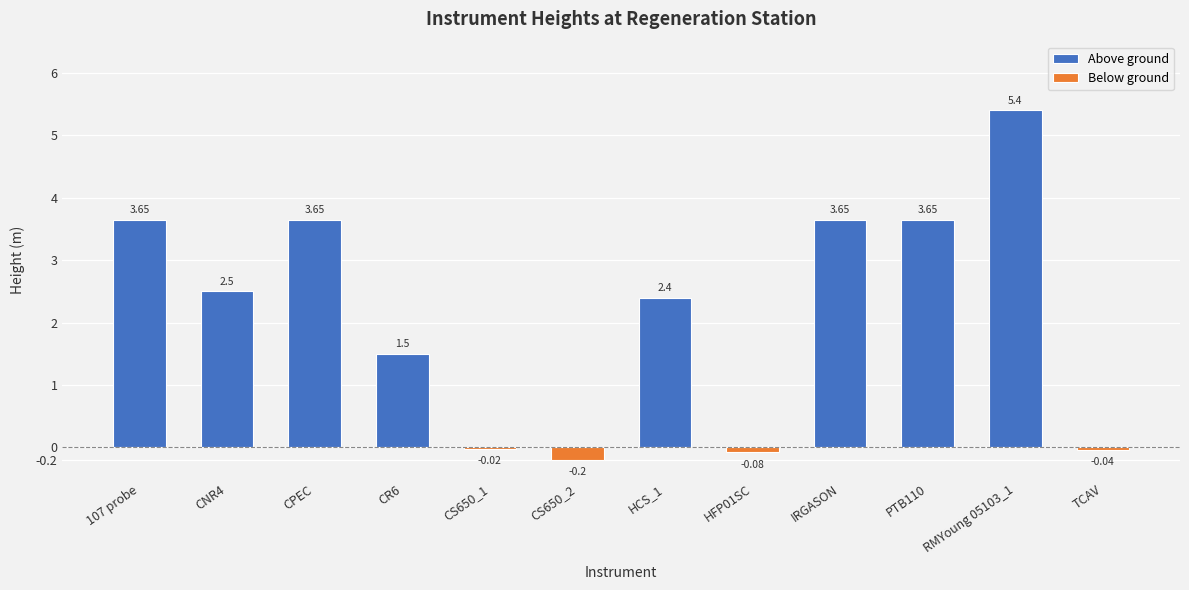

What position from the left is CS650_1?

5